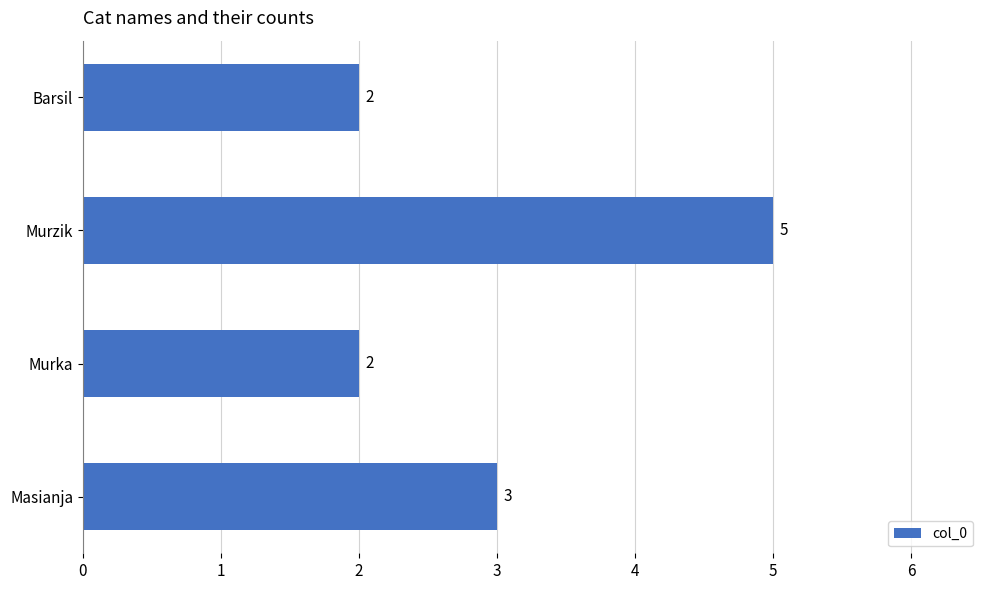

At which category does the chart reach its peak across all series?

Murzik